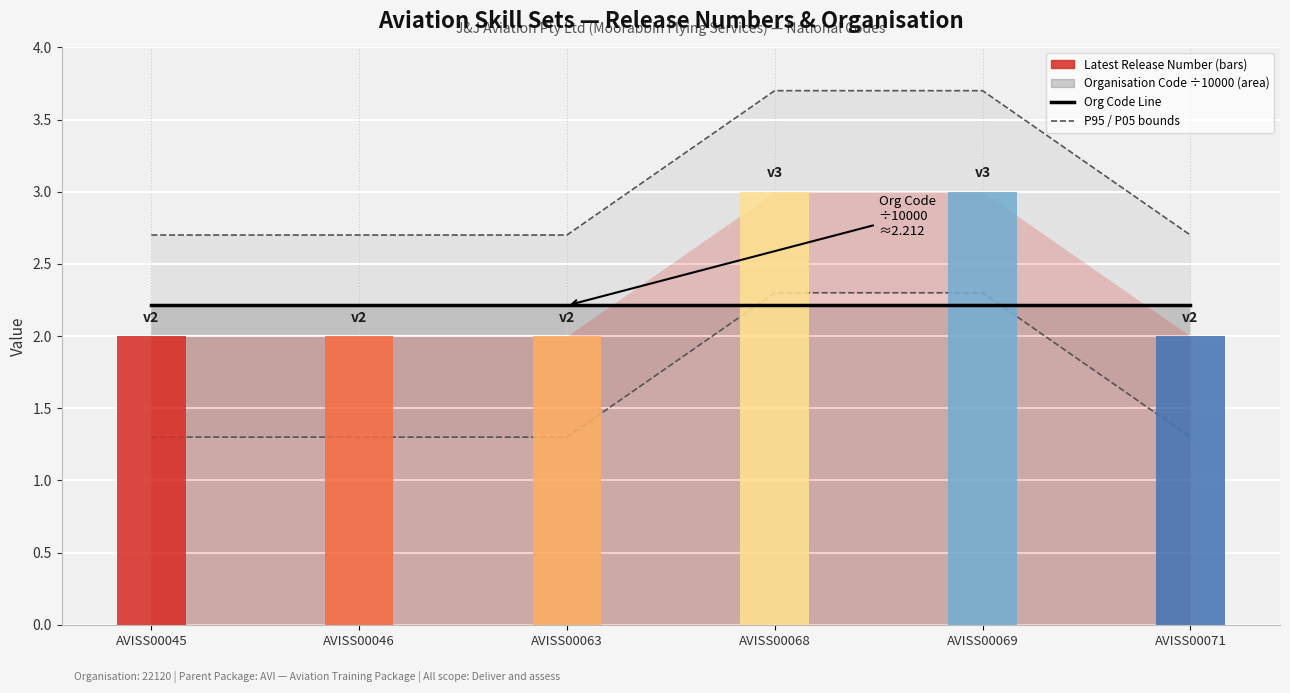

Is it true that P05 (Release−0.7) equals 2.3 at AVISS00045?

False